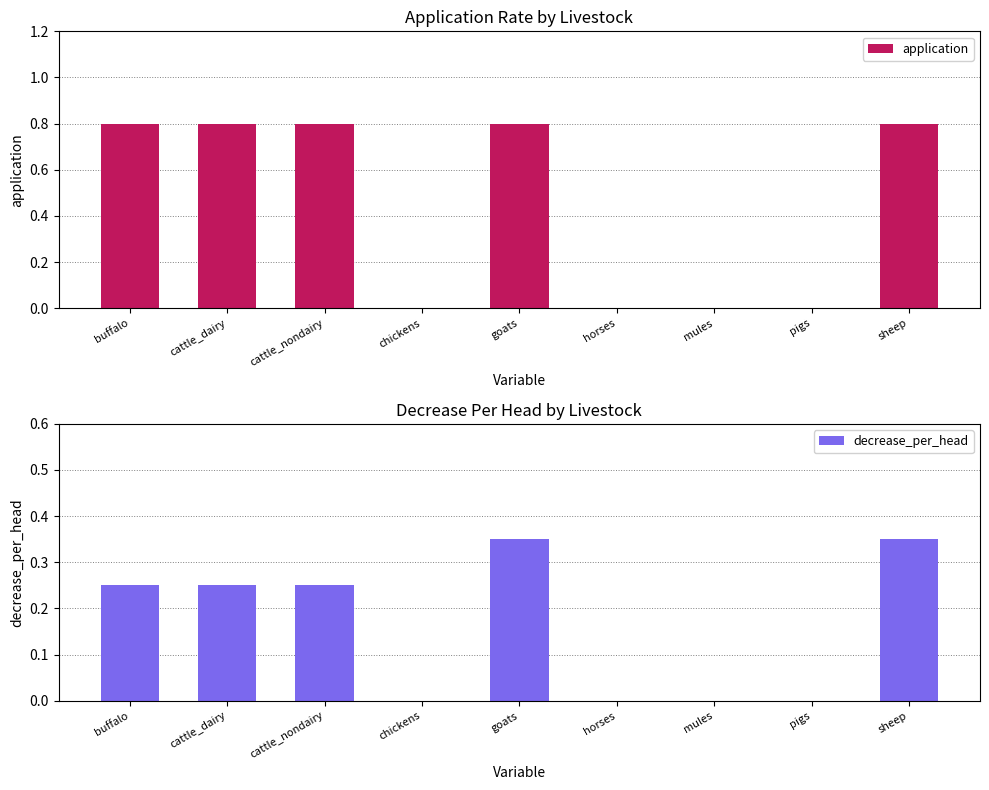

How many bars are there in total?

18